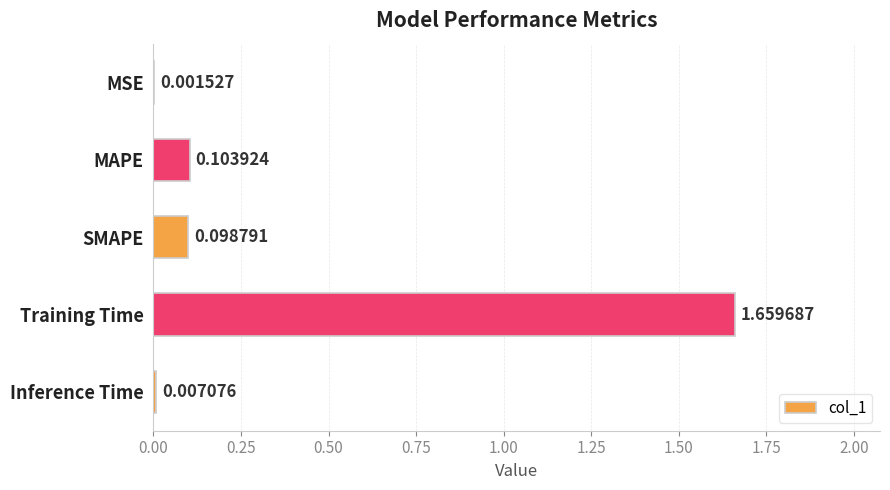

What is the sum of all values?

1.9